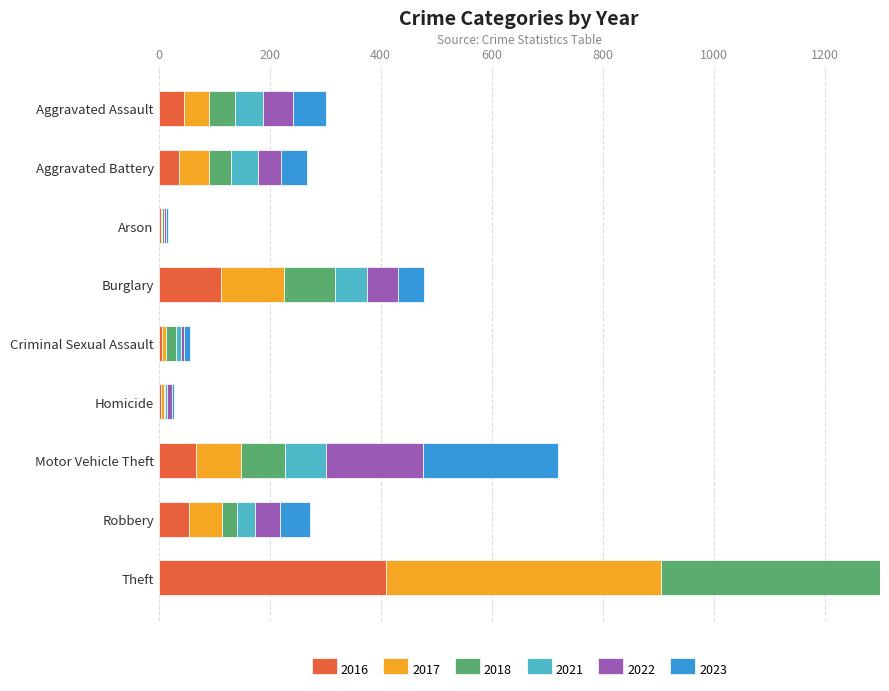

Is it true that 2021 equals 57 at Burglary?

True